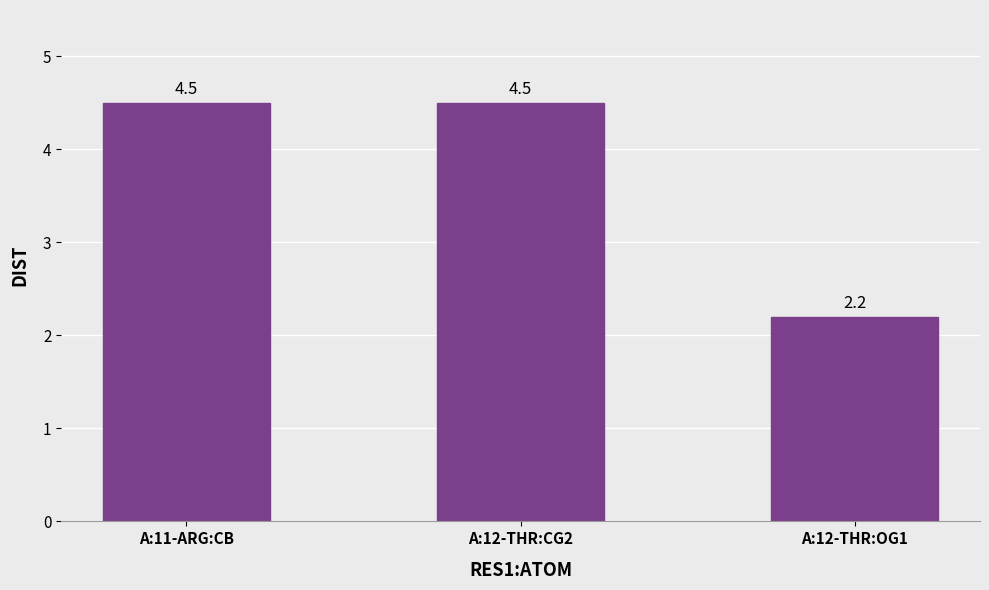

What is the minimum value shown in the chart?

2.2